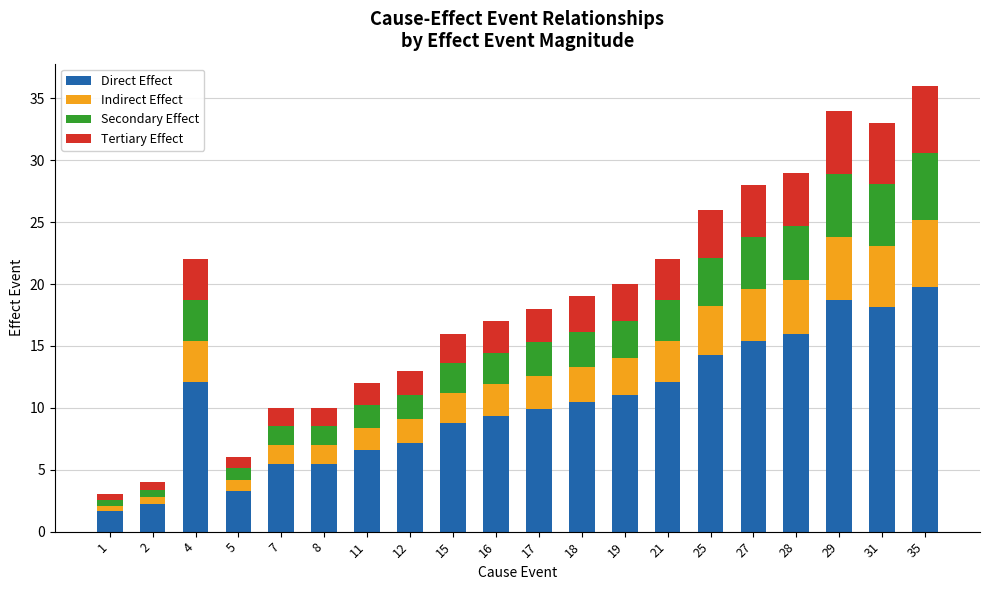

What is the minimum value for Direct Effect?

1.7